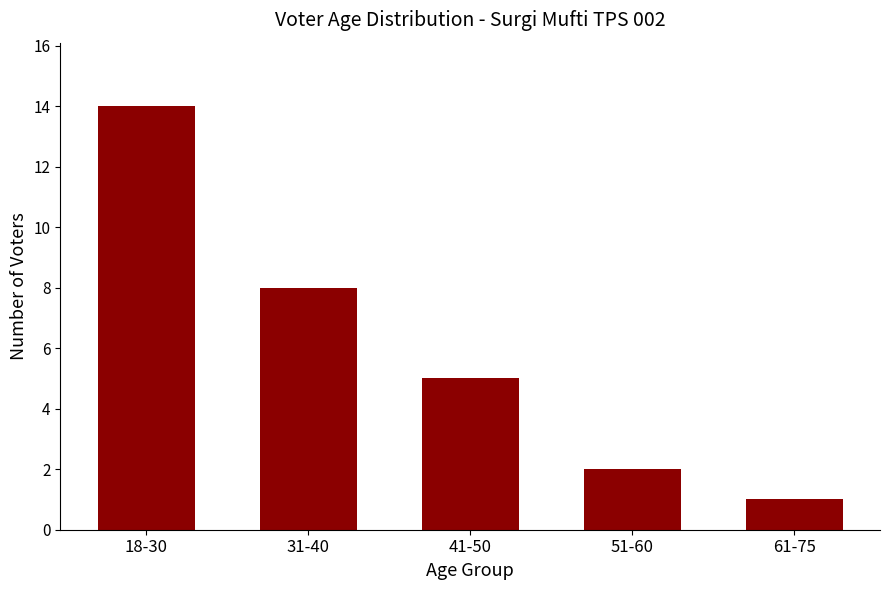

What is the ratio of the value at 31-40 to the value at 61-75?

8.0